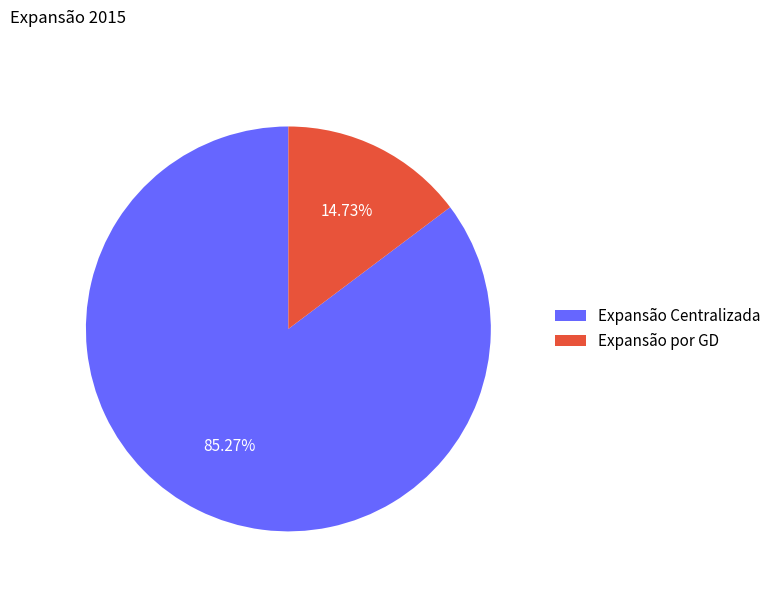

To the nearest percent, what is the combined percentage of Expansão por GD and Expansão Centralizada?

100%